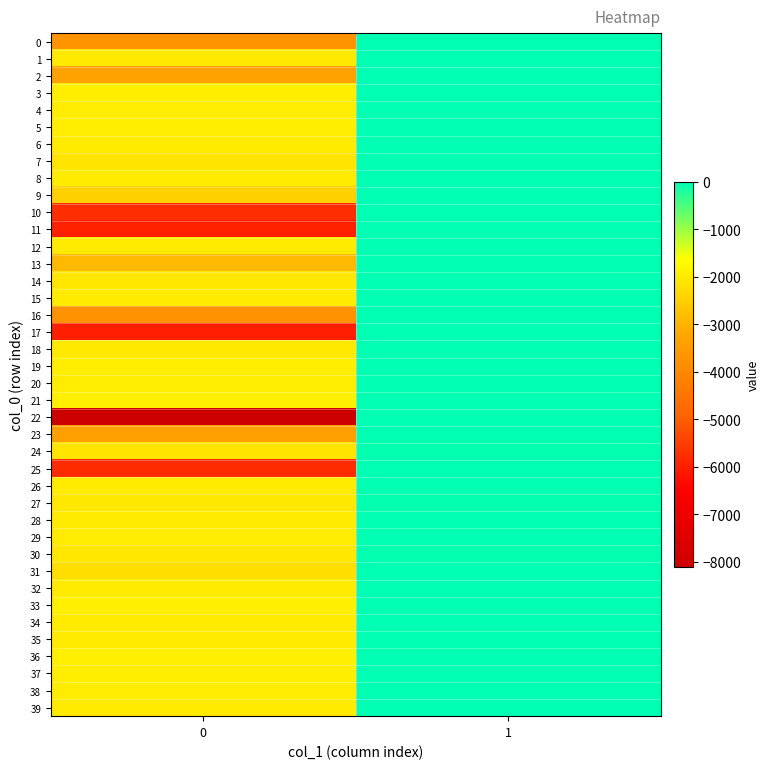

What is the total value across all series at 1?

-248